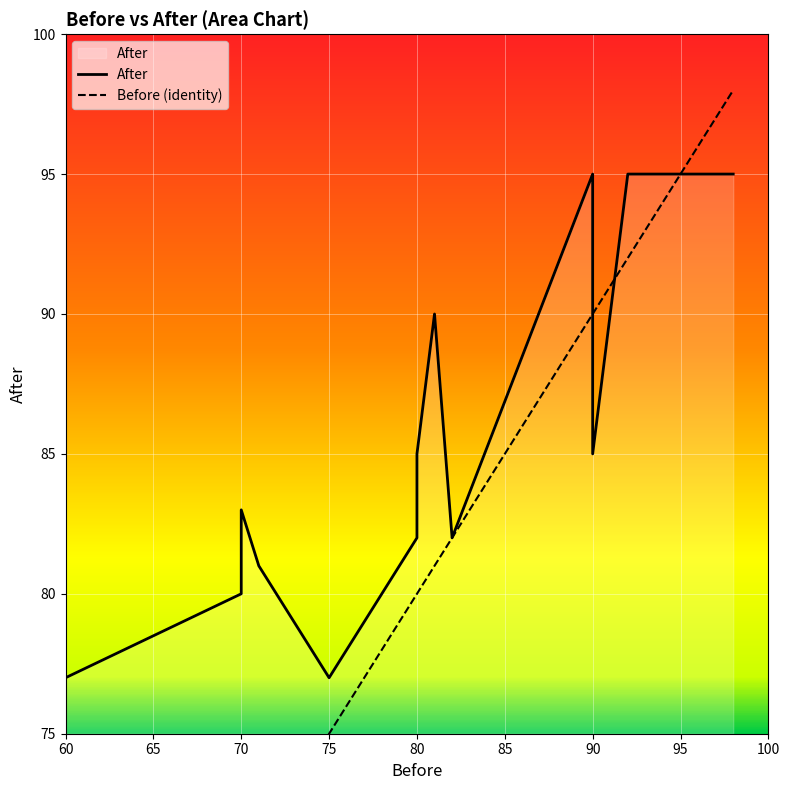

What position from the left is 95?

8